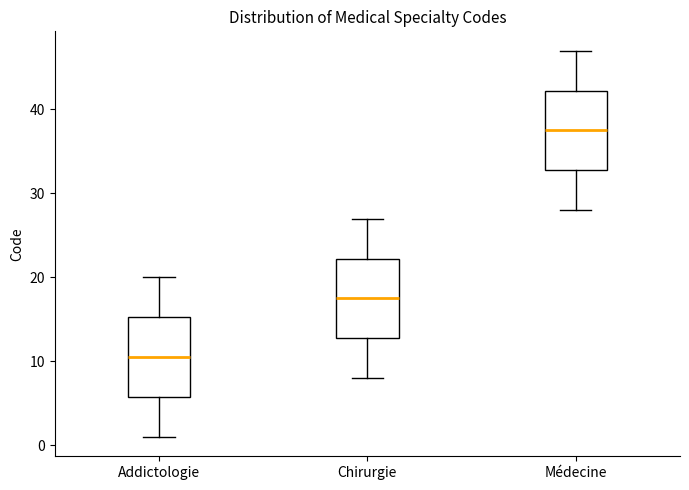

Which box's median line is the highest?

Médecine